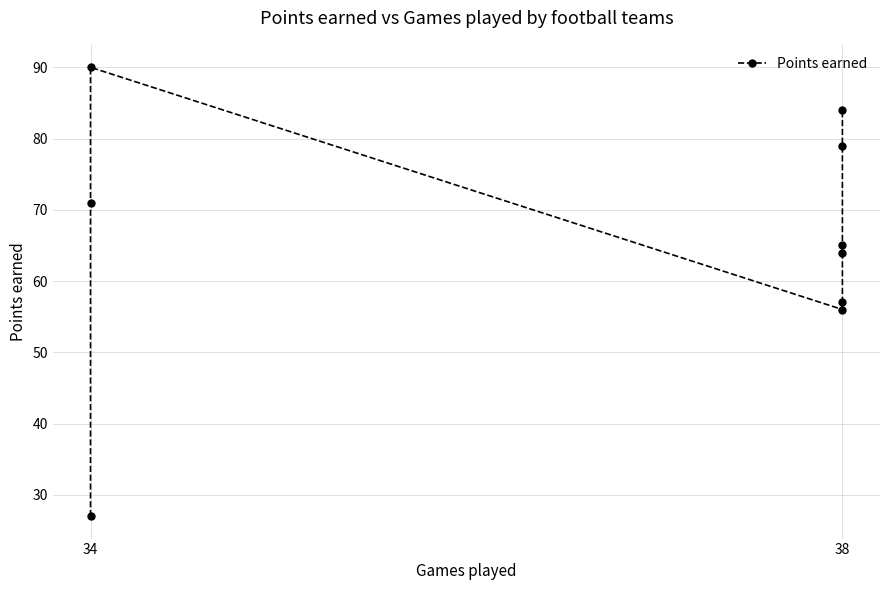

Where is the first local minimum?

38